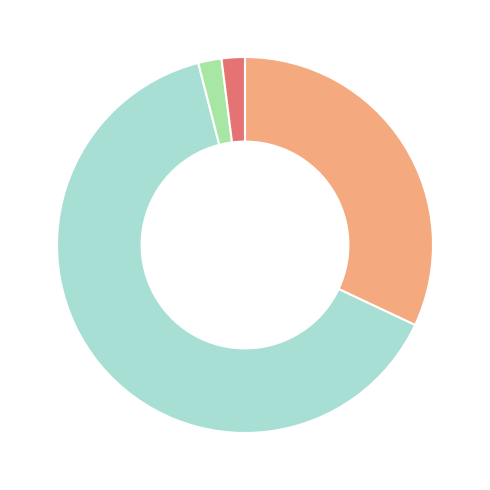

Does any single category account for the majority?

Yes